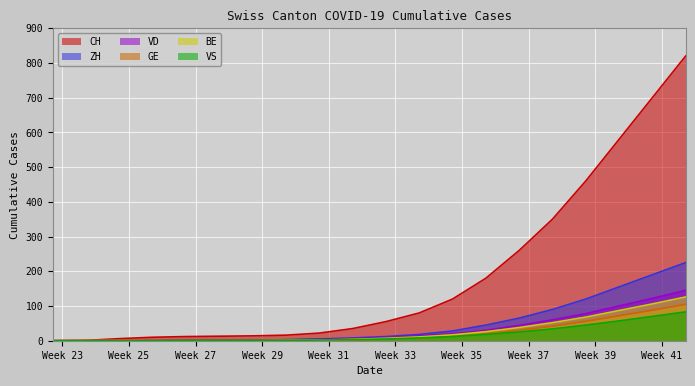

How many values in the GE series are below 5?

10